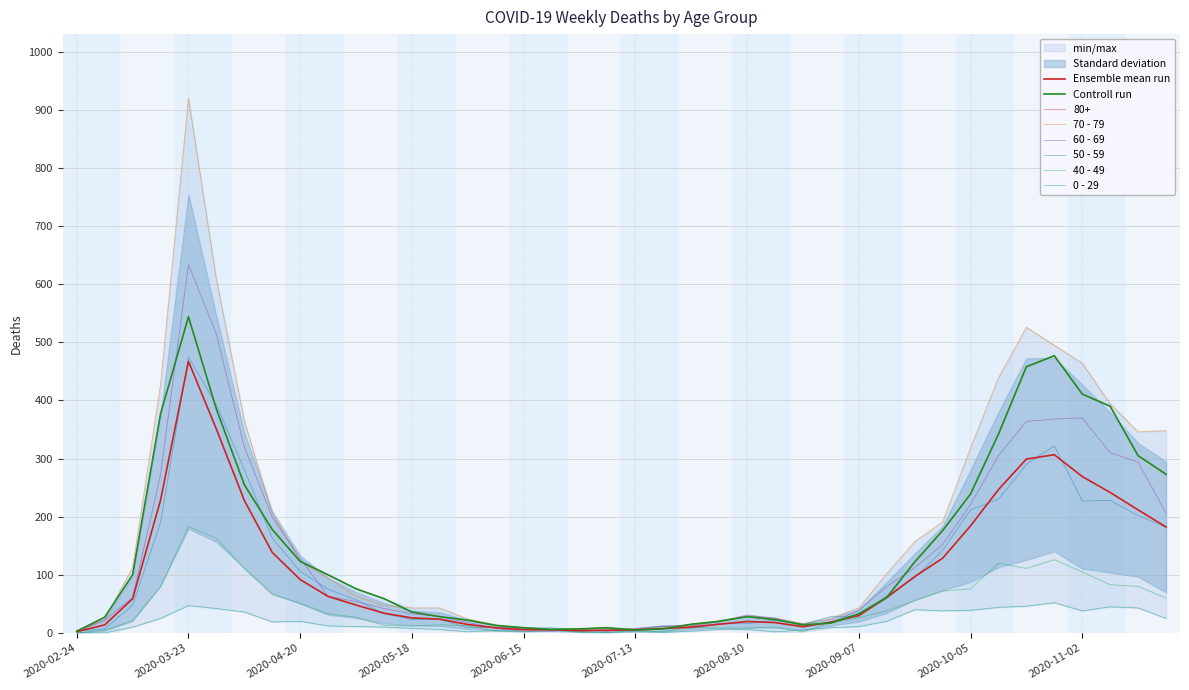

Which series has the widest spread of values?

70 - 79